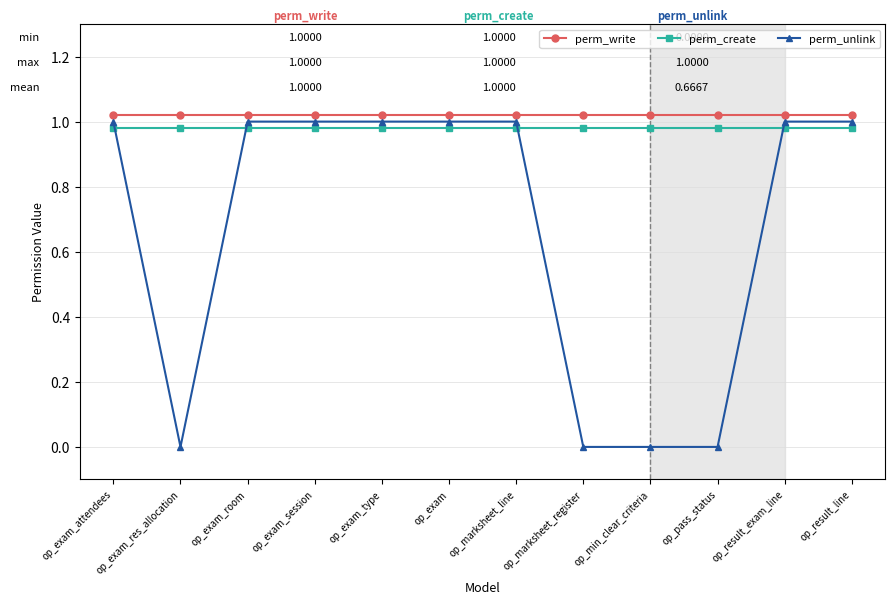

How many series are shown in this chart?

3